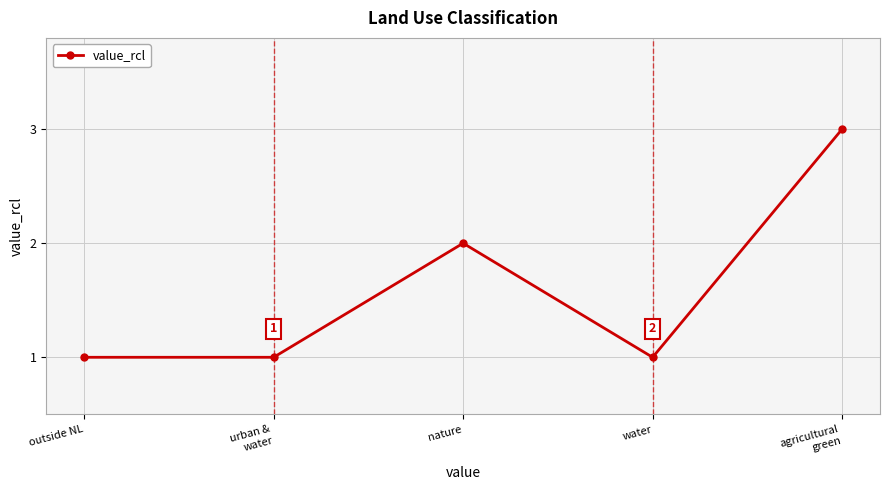

Where is the first local maximum?

nature